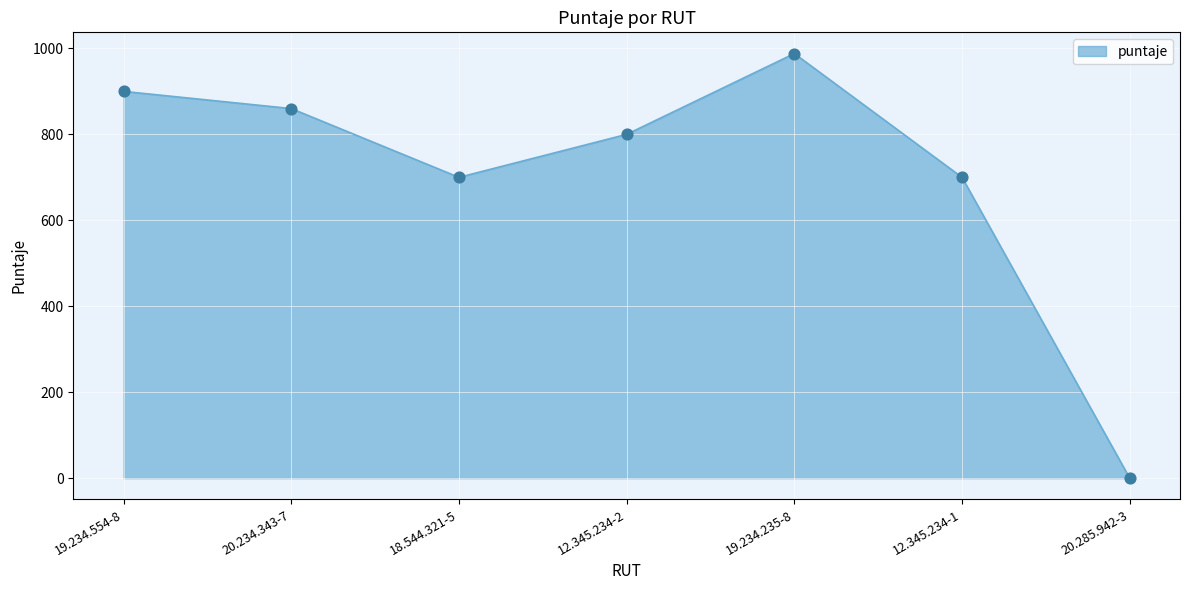

Approximately how many times larger is the value at 19.234.554-8 compared to 19.234.235-8?

0.9